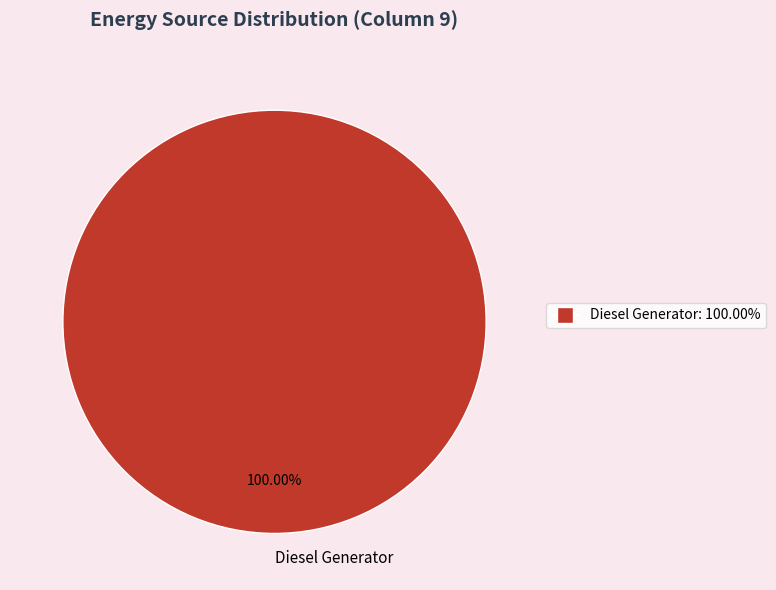

The Diesel Generator slice represents 90% of the pie. True or false?

False